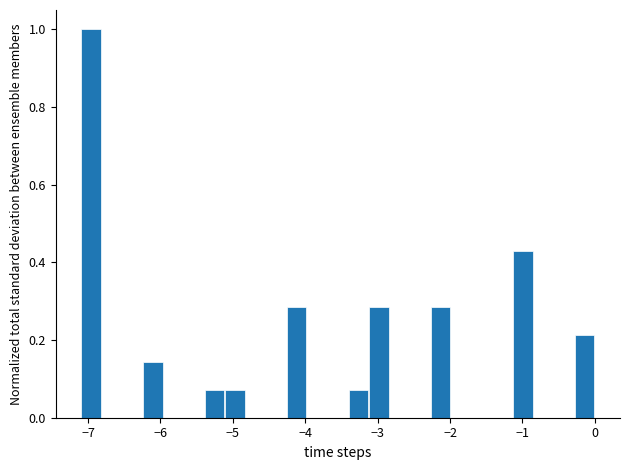

Around what value on the x-axis is the tallest bar? Give the approximate position of its centre, as read against the axis.

-7.0